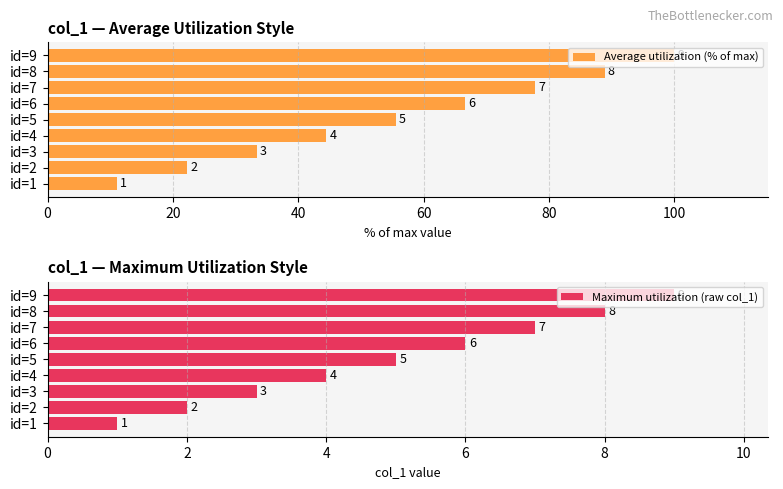

What is the difference between the second highest and second lowest values in the Maximum utilization (raw col_1) series?

6